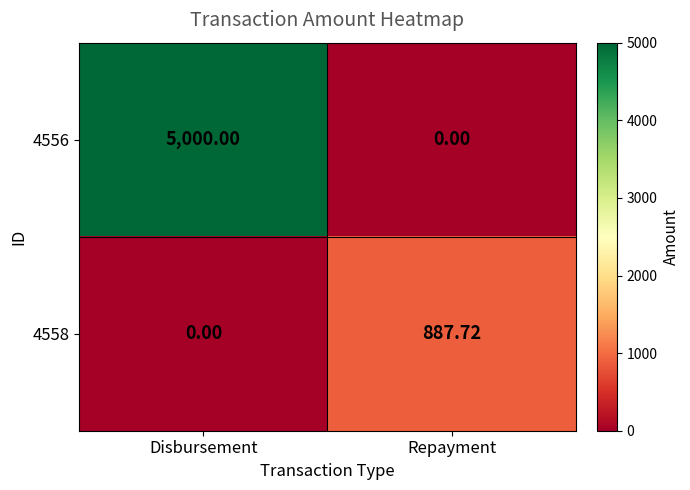

Is the value of 4558 at Disbursement greater than the value of 4556 at Disbursement?

No